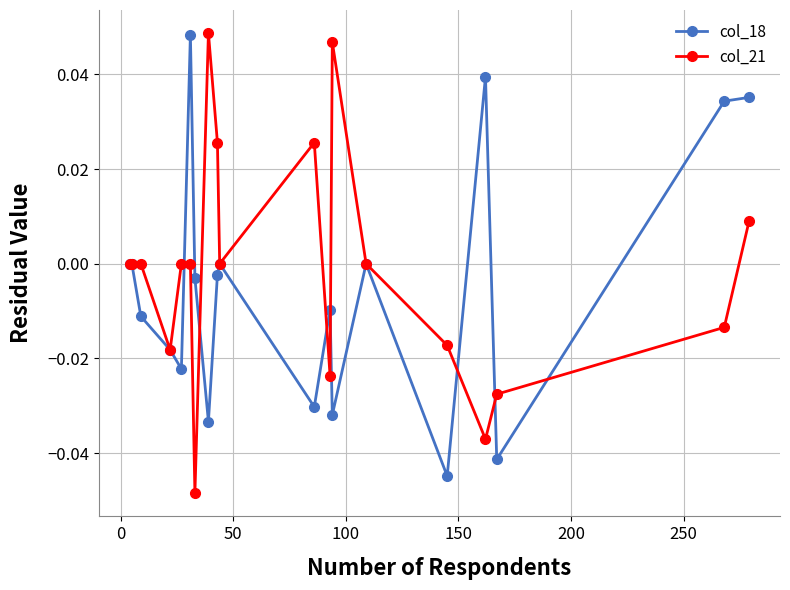

How many interior local valleys does the col_18 series have?

6